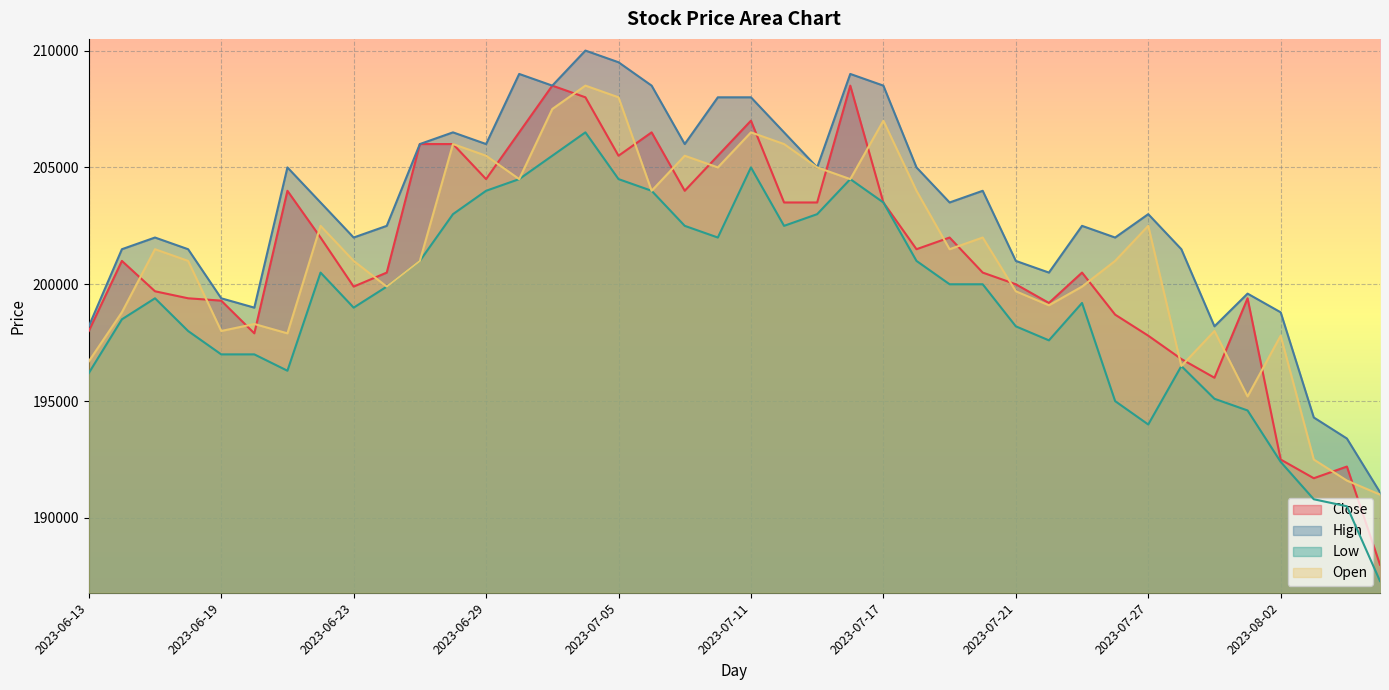

How many values in the Close series exceed 201000?

19